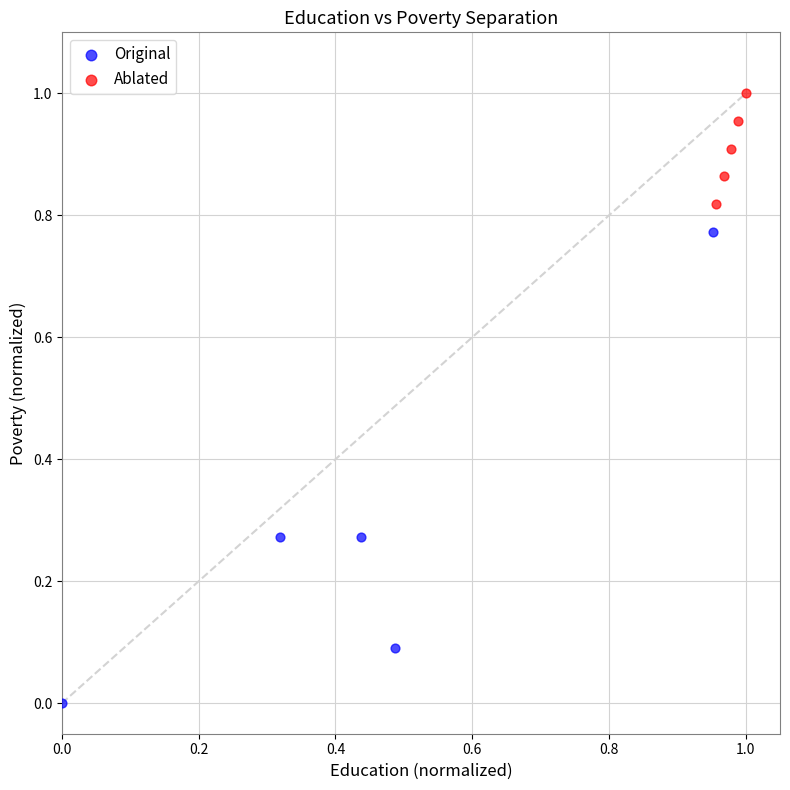

What are all the series names shown in the legend?

Original, Ablated